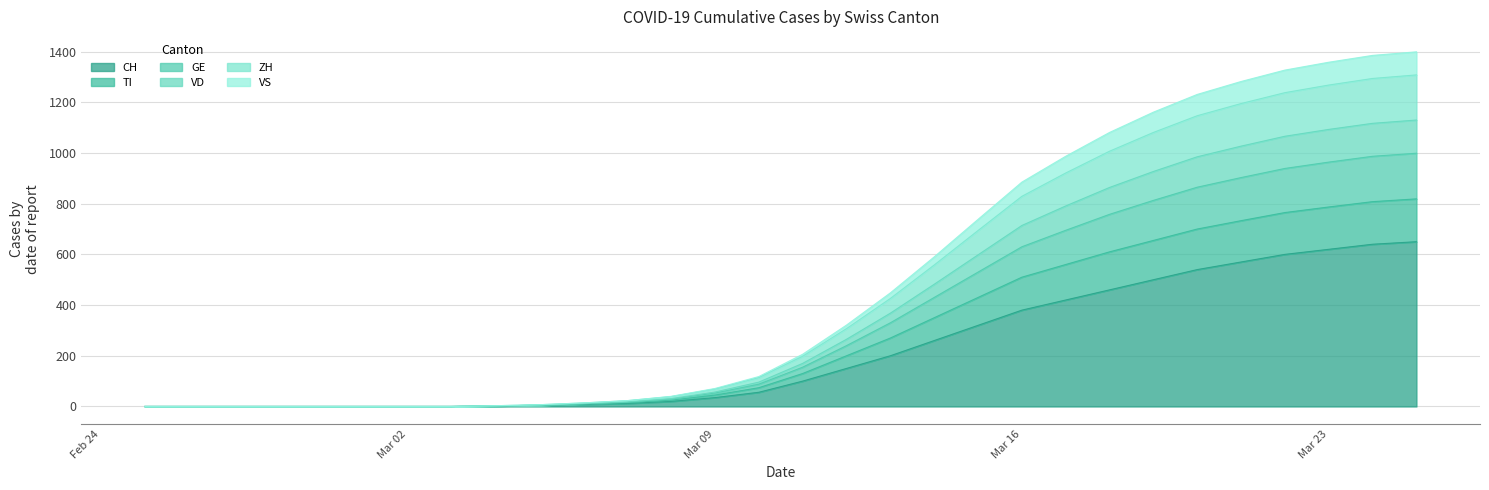

True or false: VD and ZH intersect in this chart.

False